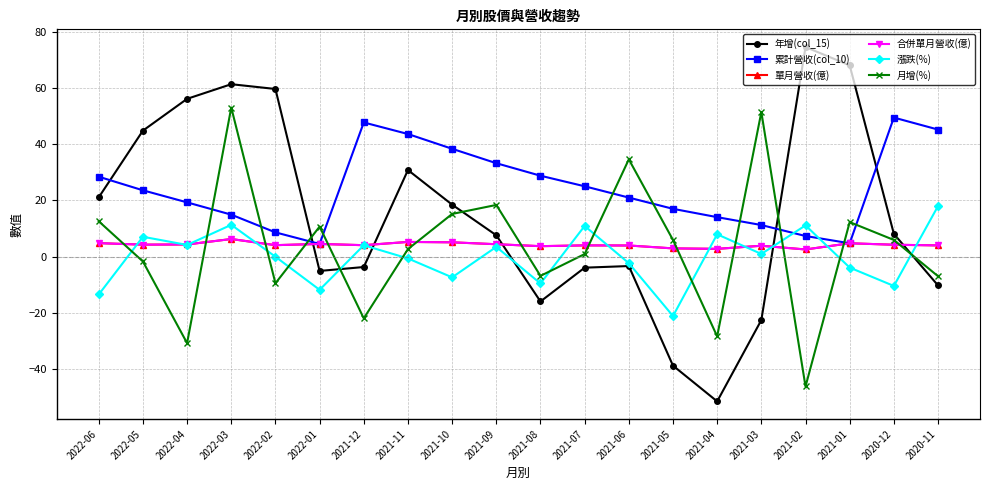

Is this an area chart (filled region under the line)?

No